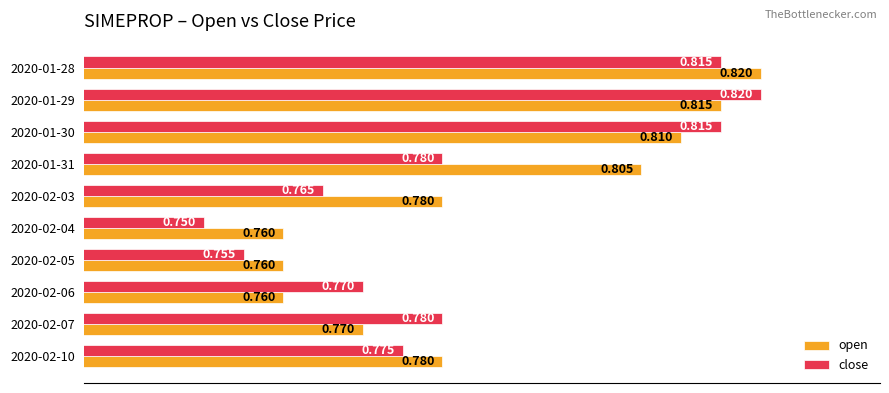

List the series in order of their overall mean, highest first.

open, close